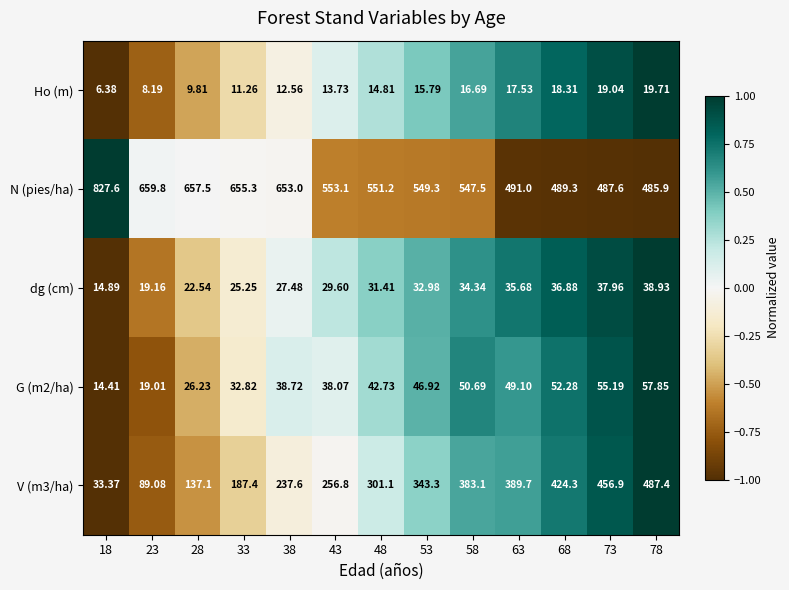

Which series has the largest total across all categories?

N (pies/ha)